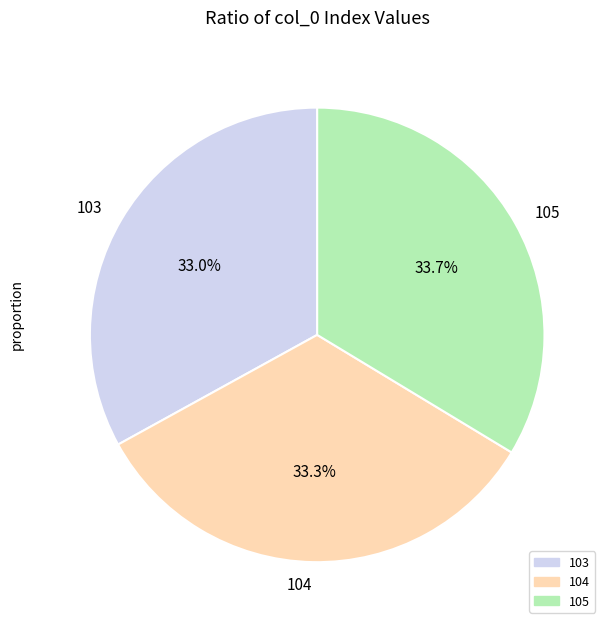

To the nearest percent, what is the combined percentage of 104 and 105?

67%